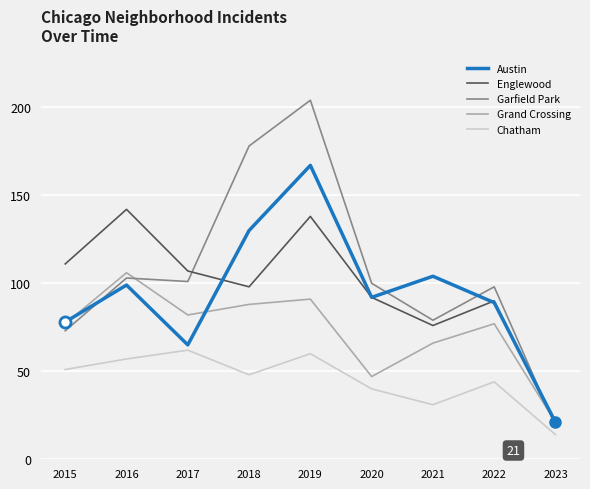

True or false: Englewood and Austin intersect in this chart.

True